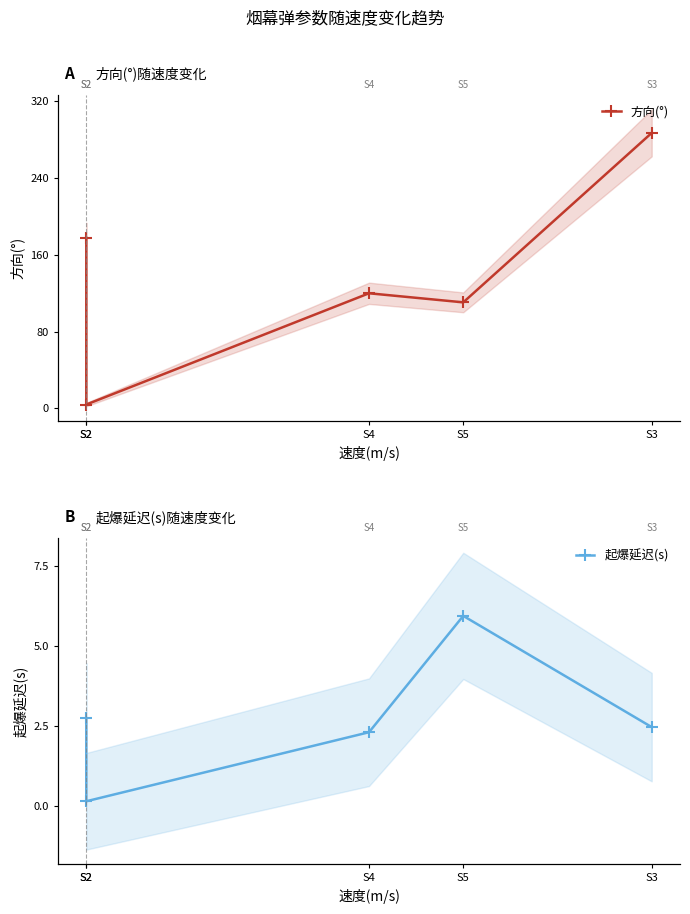

Which series has the largest range (max minus min)?

方向(°)